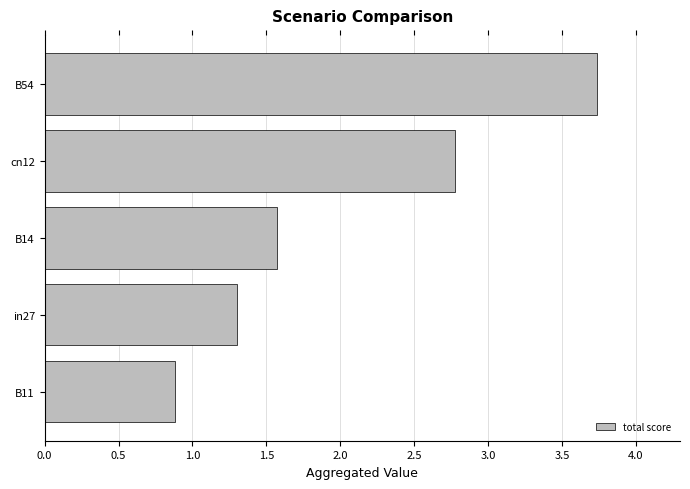

What is the average value?

2.1